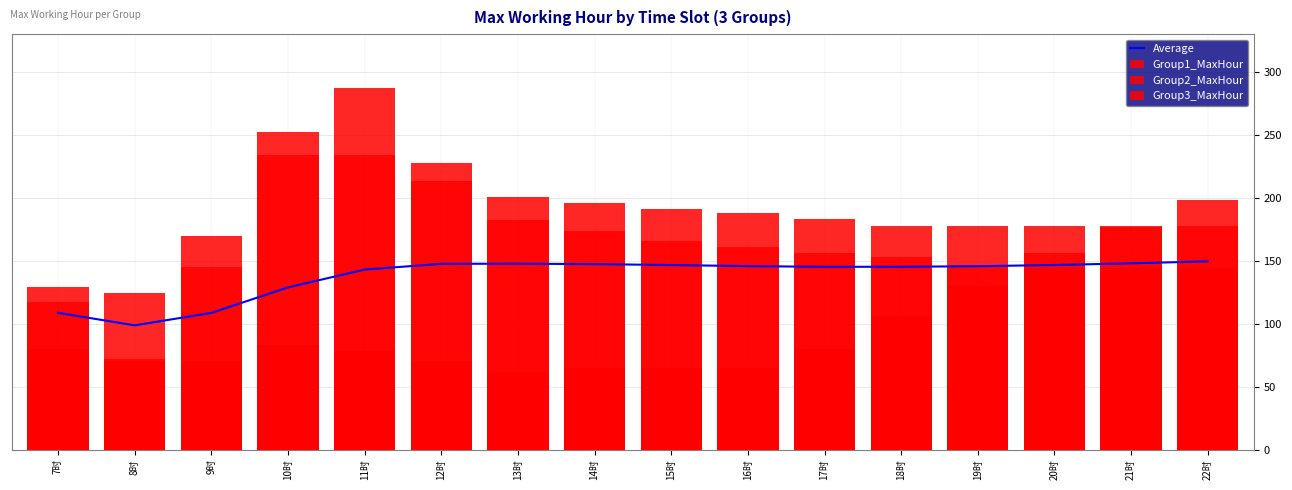

Between 11时 and 17时, which is larger?

17时